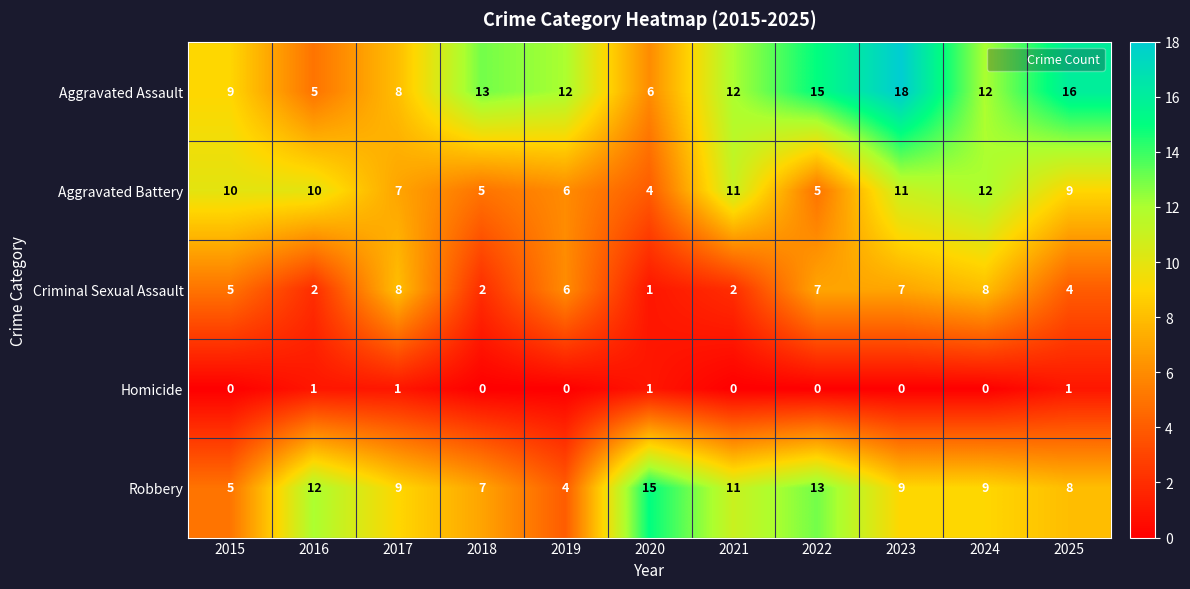

At which category is the sum across all series the highest?

2023